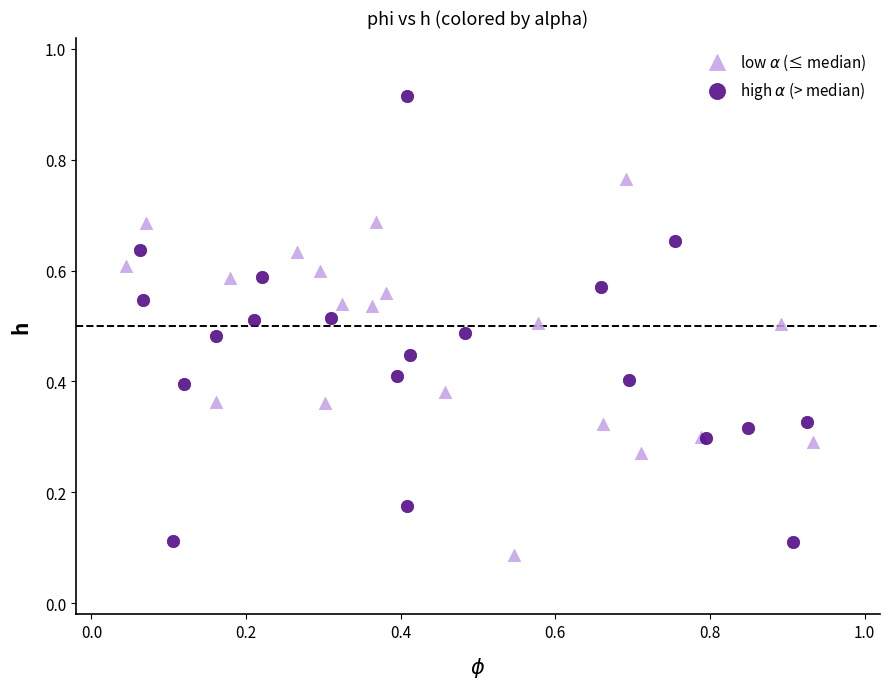

Which series contains the highest Y value?

high $\alpha$ (> median)